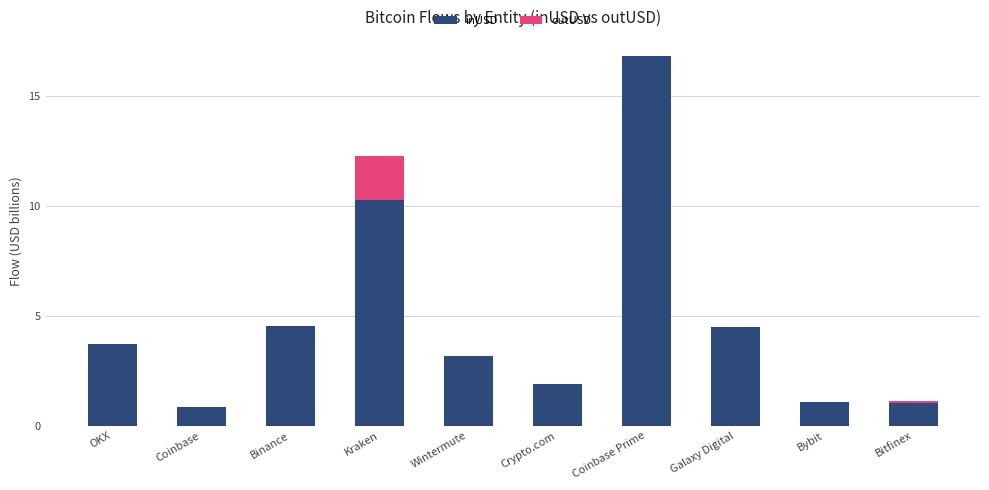

What is the label of the 1st bar from the right?

Bitfinex